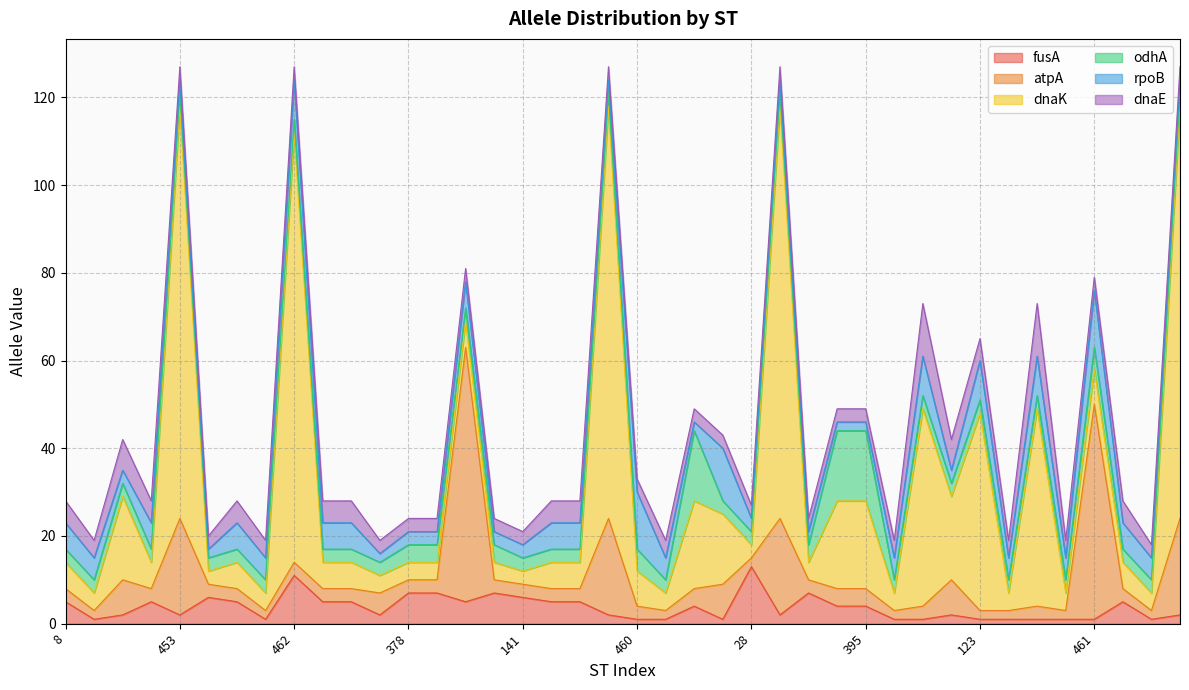

The fusA series shows 7 at 378. True or false?

True